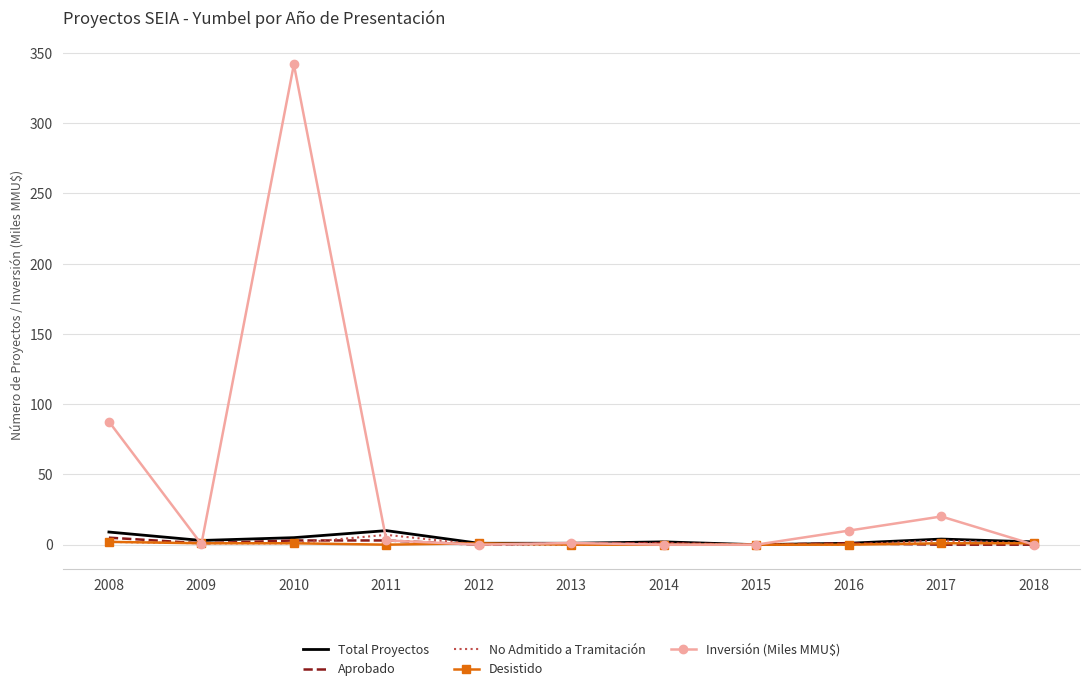

The Aprobado series shows 1.0 at 2009. True or false?

True